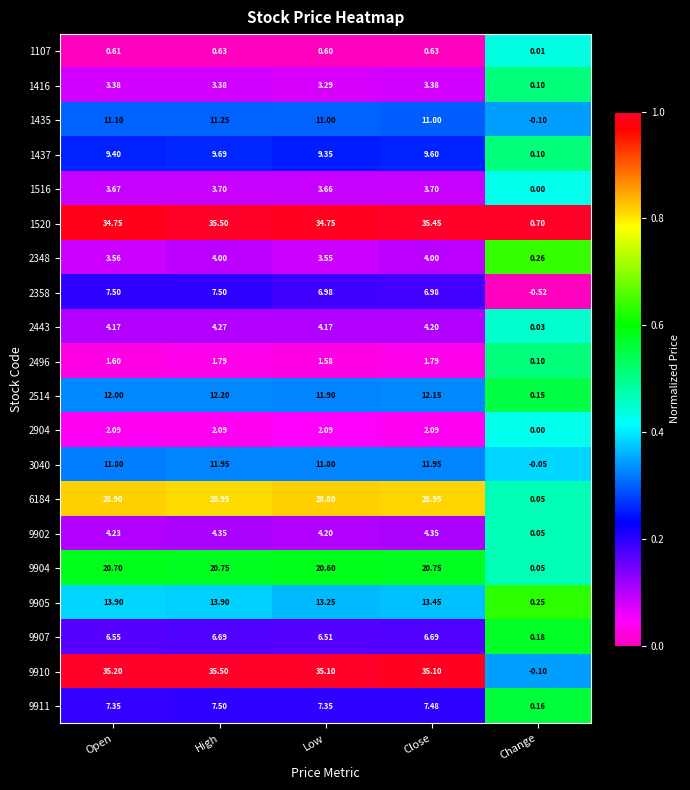

Is the value of 6184 at Low greater than the value of 1107 at Low?

Yes